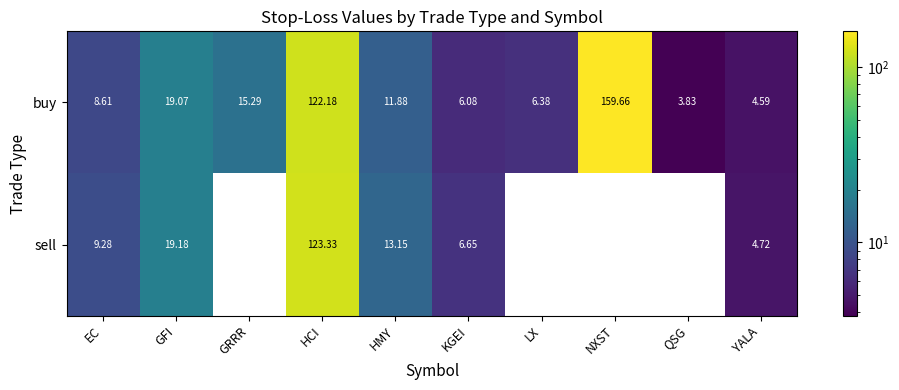

What is the maximum value shown in the chart?

159.7